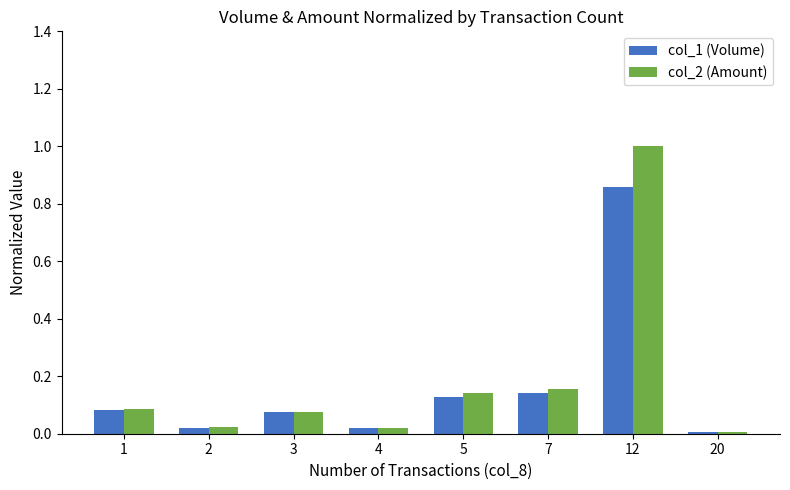

What is the highest value of the col_2 (Amount) series?

1.0